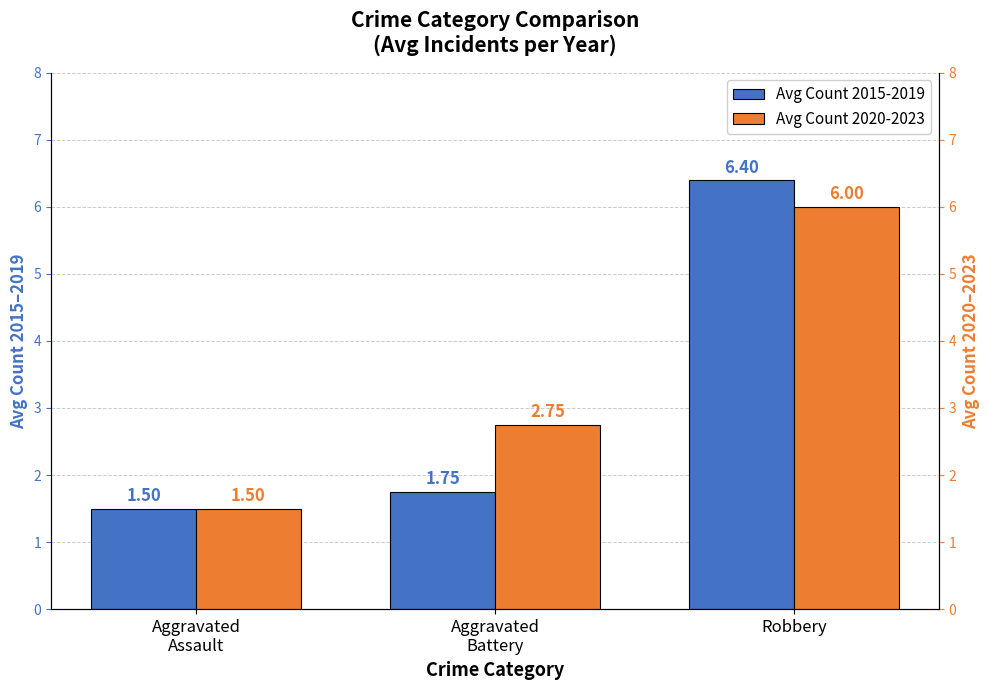

What are all the series names shown in the legend?

Avg Count 2015-2019, Avg Count 2020-2023